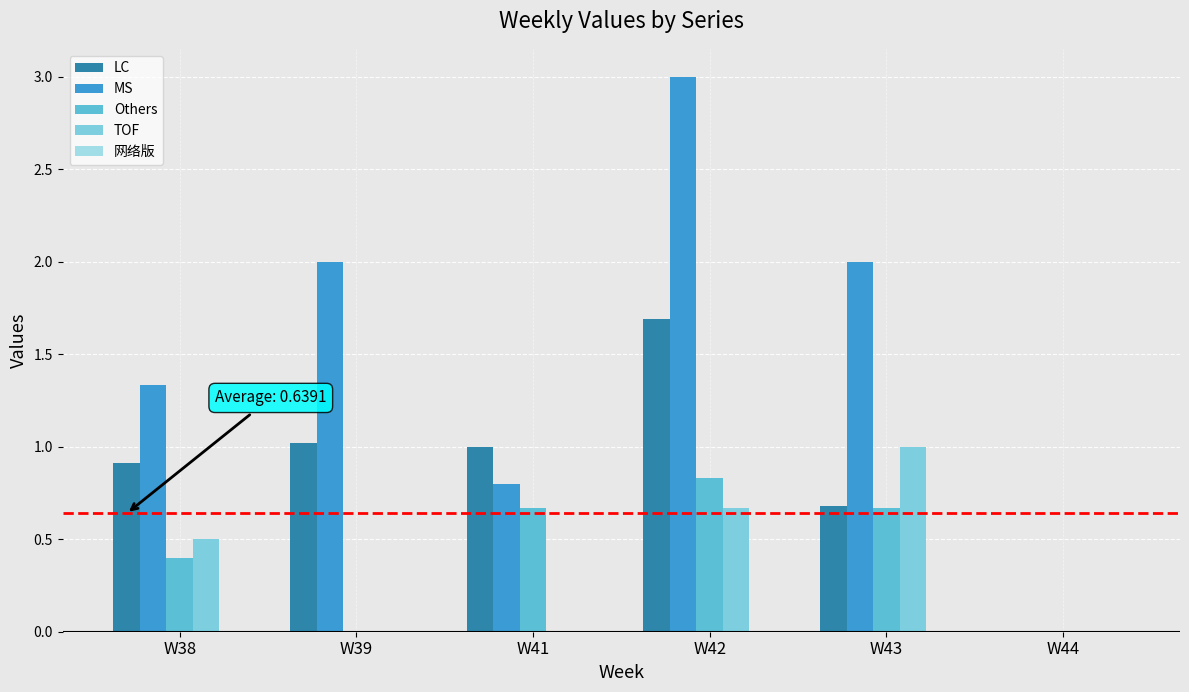

Reading left to right, extract all data points from this chart.

LC: W38=0.9	W39=1.0	W41=1.0	W42=1.7	W43=0.7	W44=0.0
MS: W38=1.3	W39=2.0	W41=0.8	W42=3.0	W43=2.0	W44=0.0
Others: W38=0.4	W39=0.0	W41=0.7	W42=0.8	W43=0.7	W44=0.0
TOF: W38=0.5	W39=0.0	W41=0.0	W42=0.7	W43=1.0	W44=0.0
网络版: W38=0.0	W39=0.0	W41=0.0	W42=0.0	W43=0.0	W44=0.0